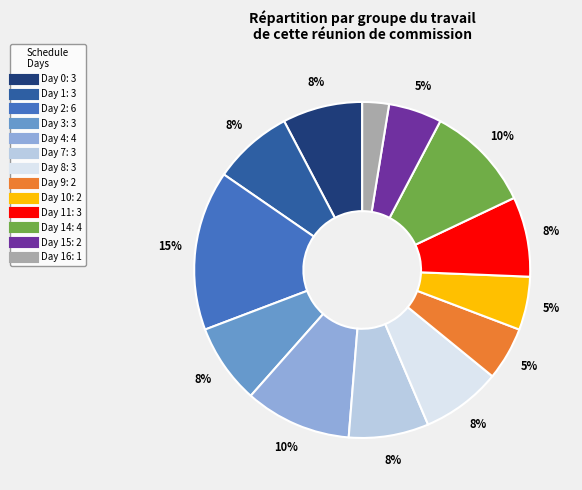

Is there a majority slice in this chart?

No